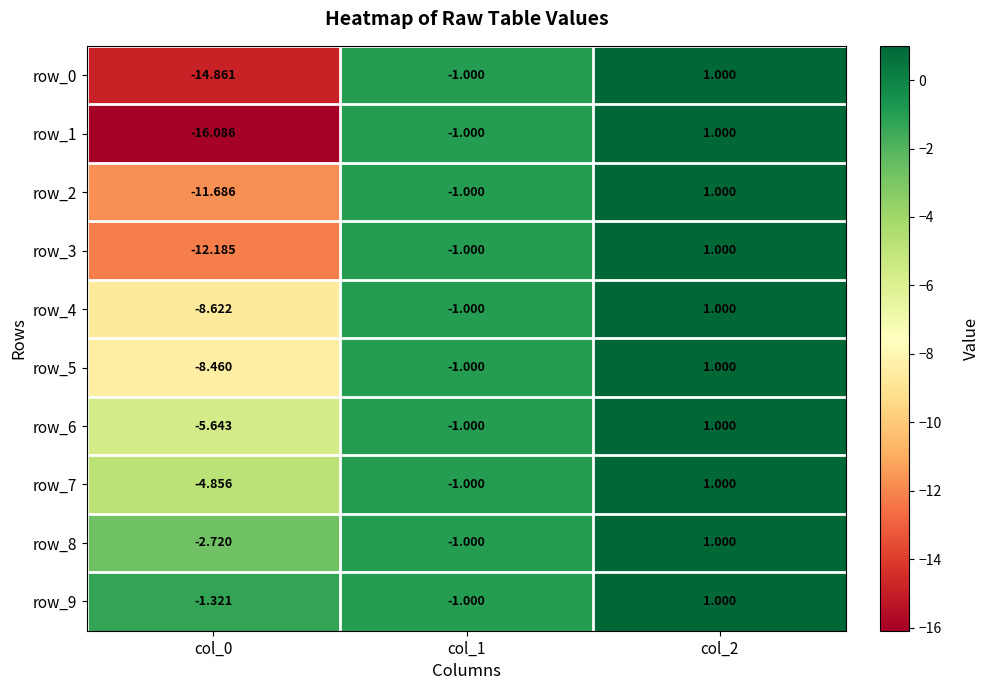

At which label does row_8 first exceed -1?

col_2